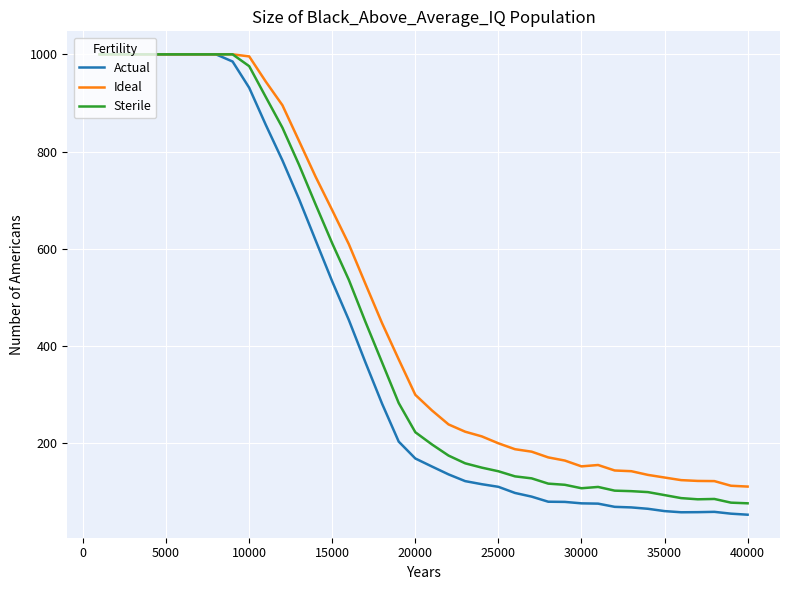

Which series has the largest range (max minus min)?

Actual